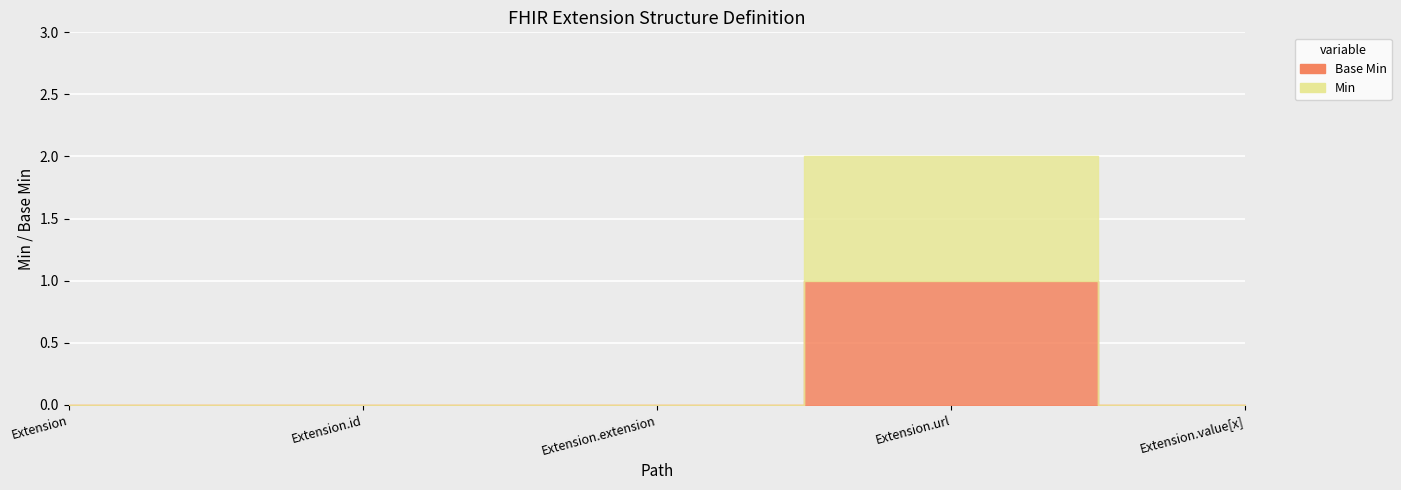

Reading left to right, extract all data points from this chart.

Base Min: 0	0	0	1	0
Min: 0	0	0	1	0